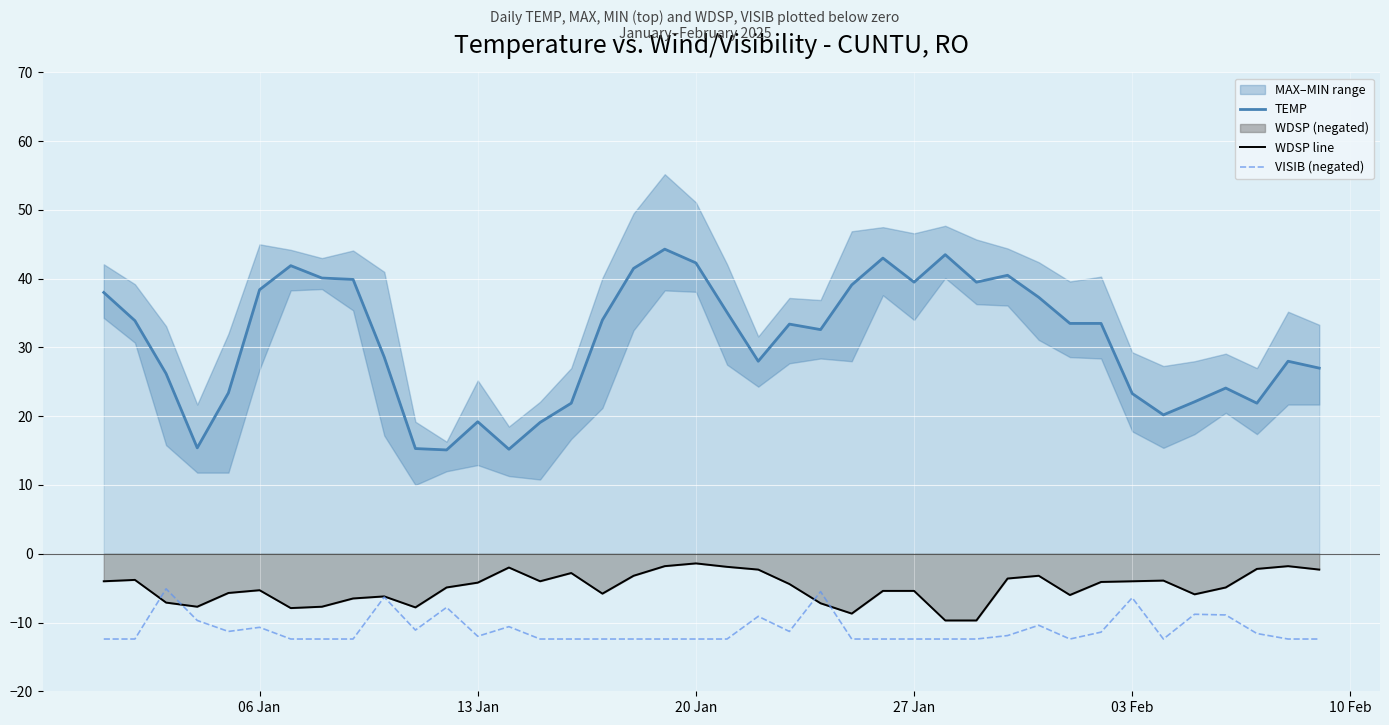

True or false: TEMP and WDSP line intersect in this chart.

False